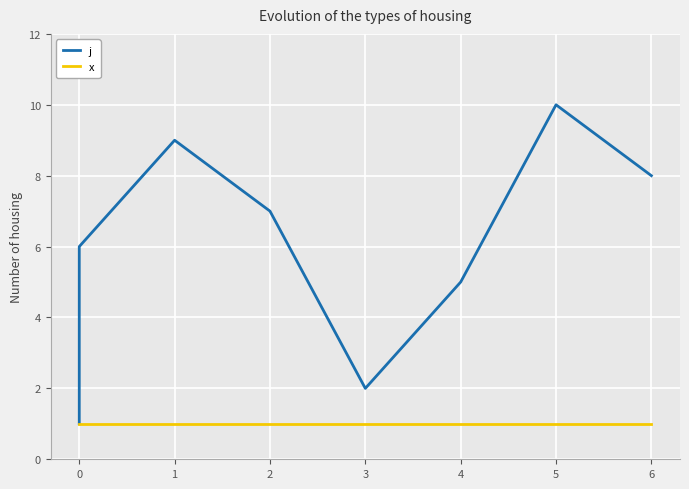

What is the average value of the x series?

1